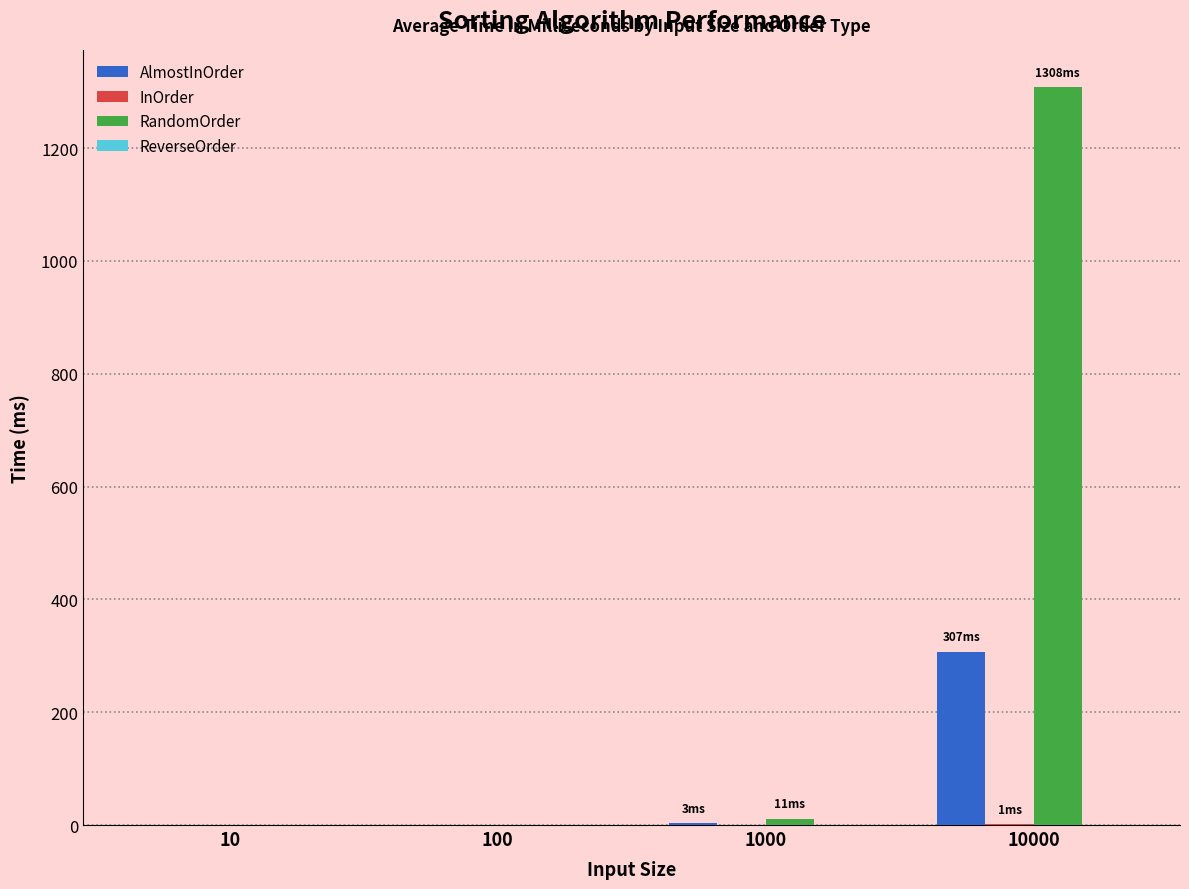

Between 100 and 10000, which series saw the biggest shift?

RandomOrder